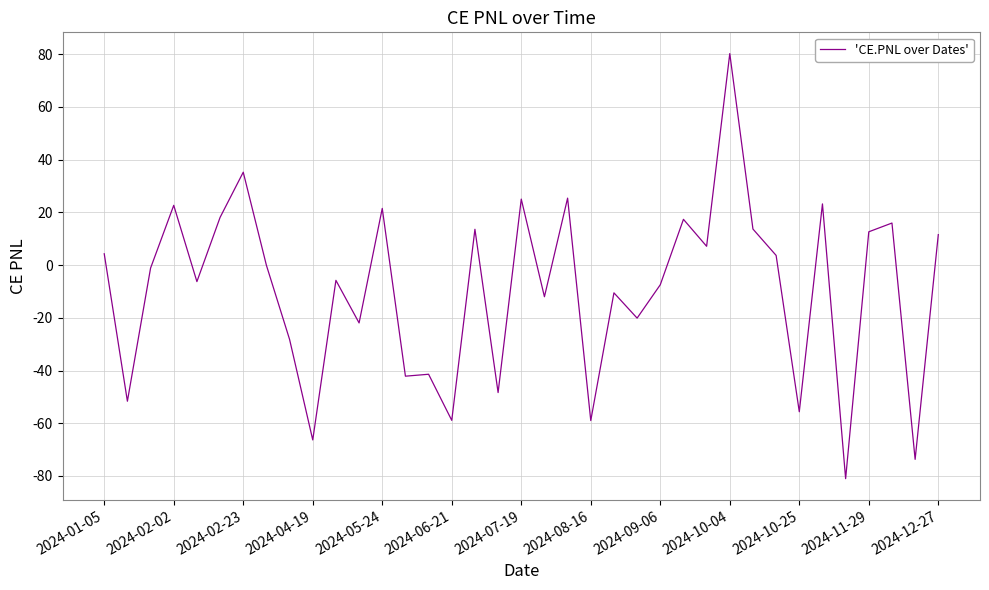

At which category does the chart reach its peak across all series?

2024-10-04